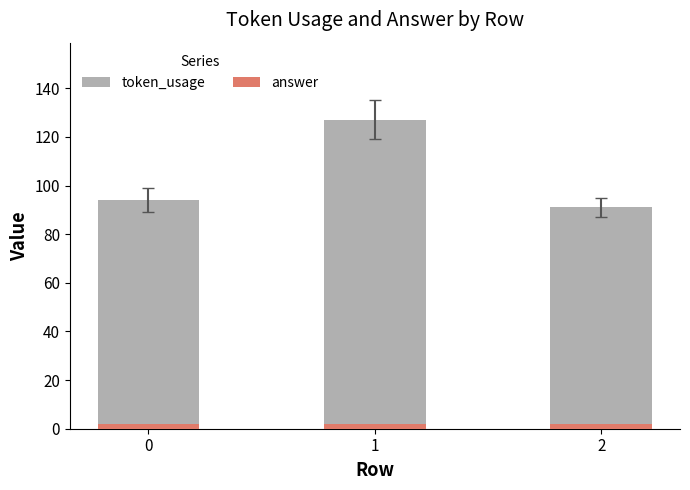

What is the sum of all token_usage values?

312